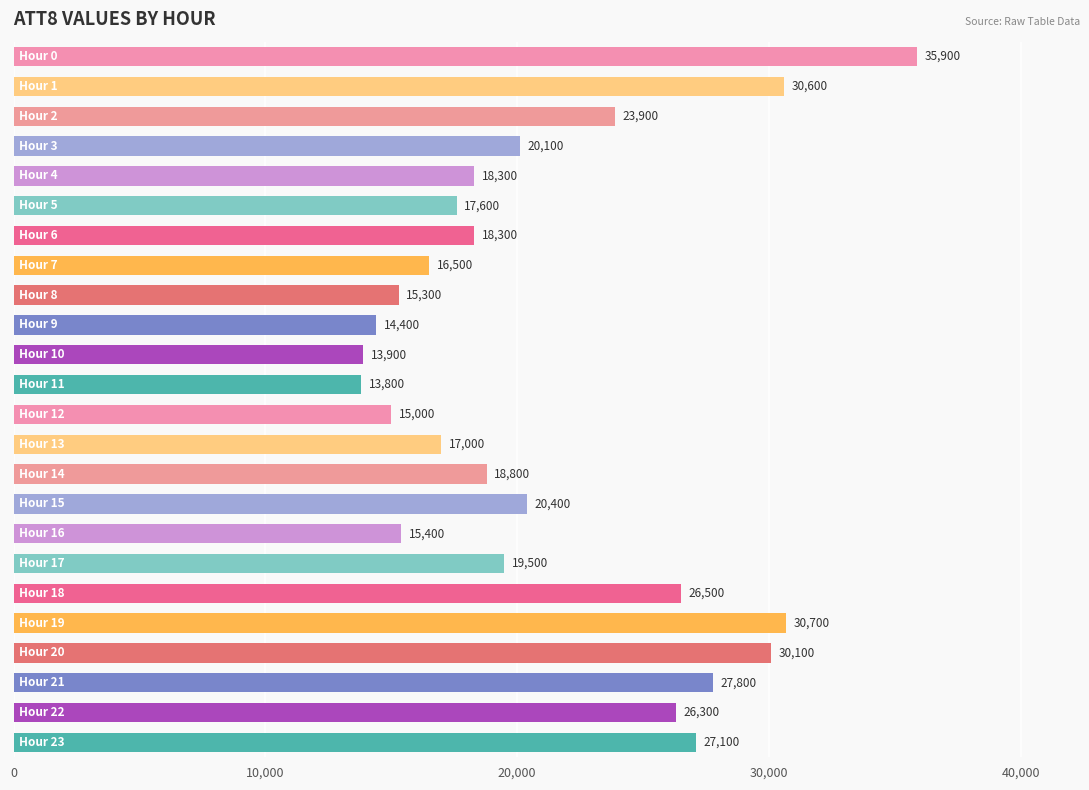

How many distinct data groups are displayed?

1